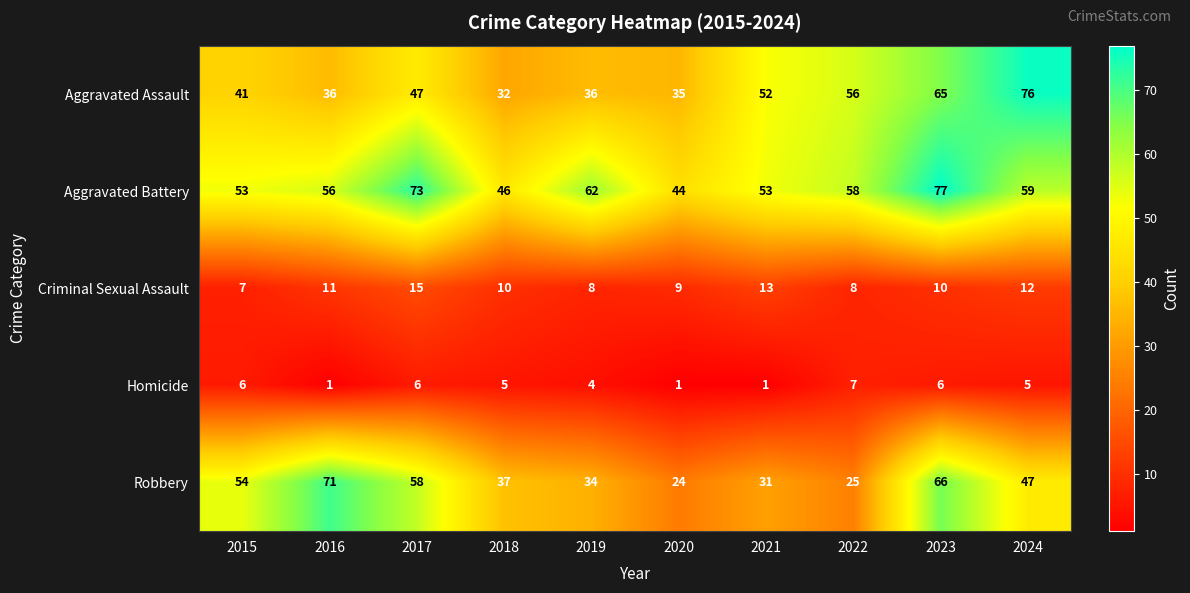

Count the number of categories in the chart.

10